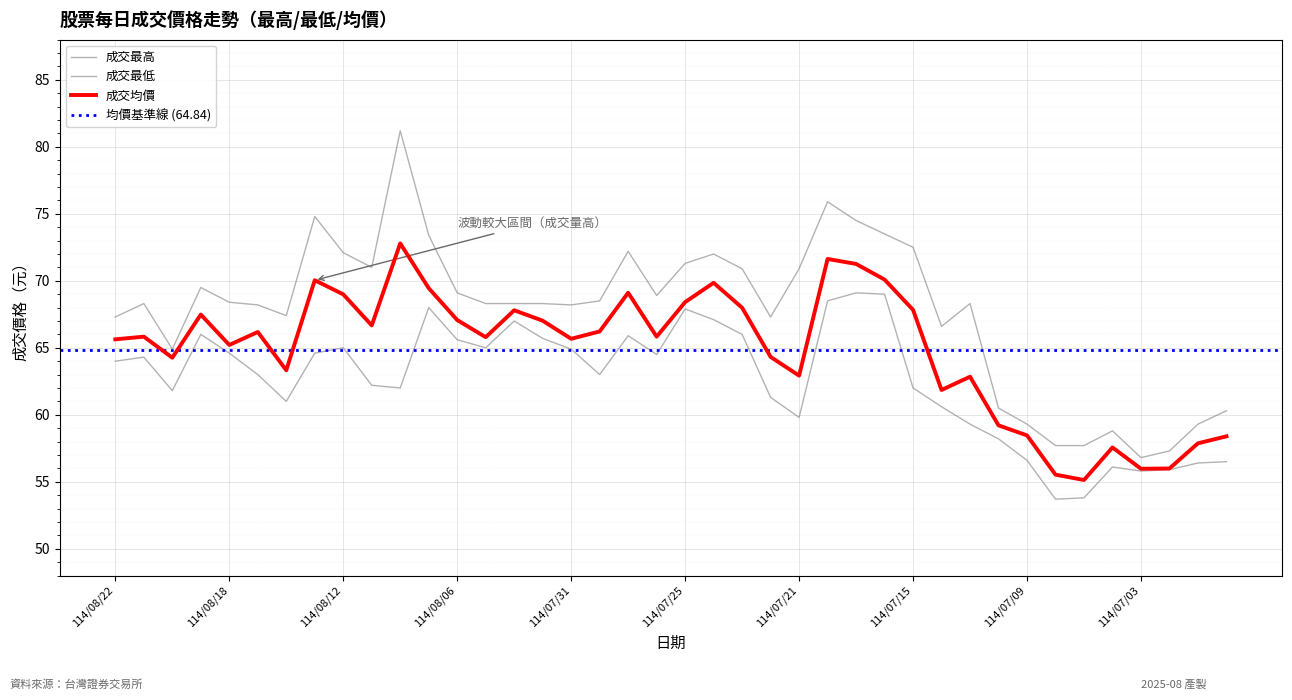

How many series are shown in this chart?

3